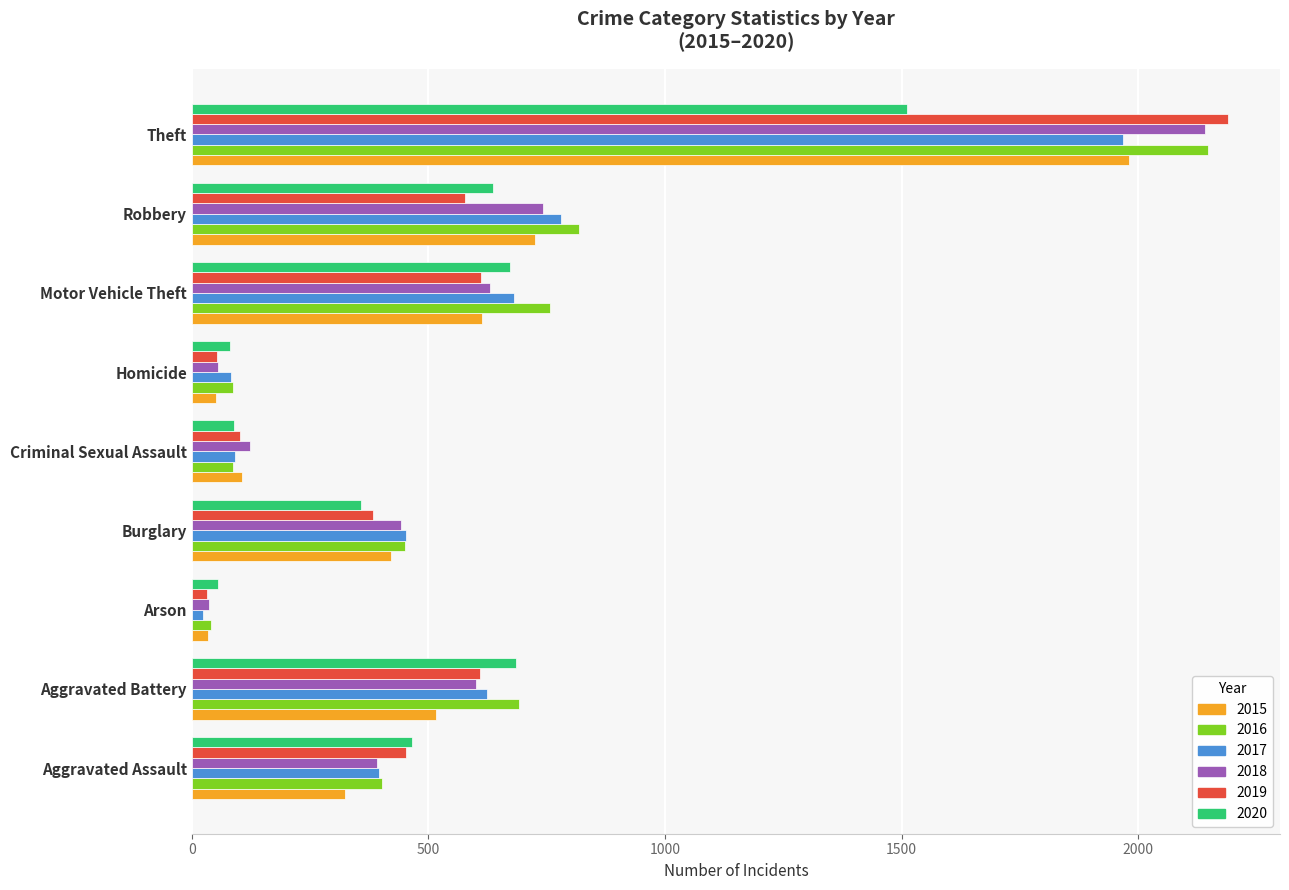

What are all the series names shown in the legend?

2015, 2016, 2017, 2018, 2019, 2020